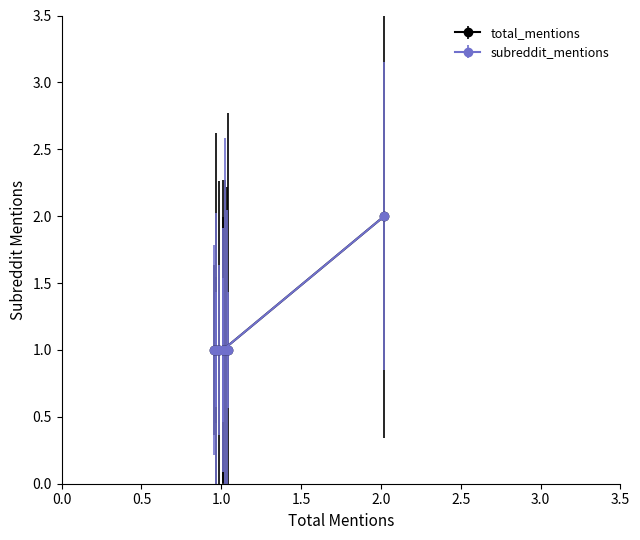

True or false: total_mentions and subreddit_mentions intersect in this chart.

False